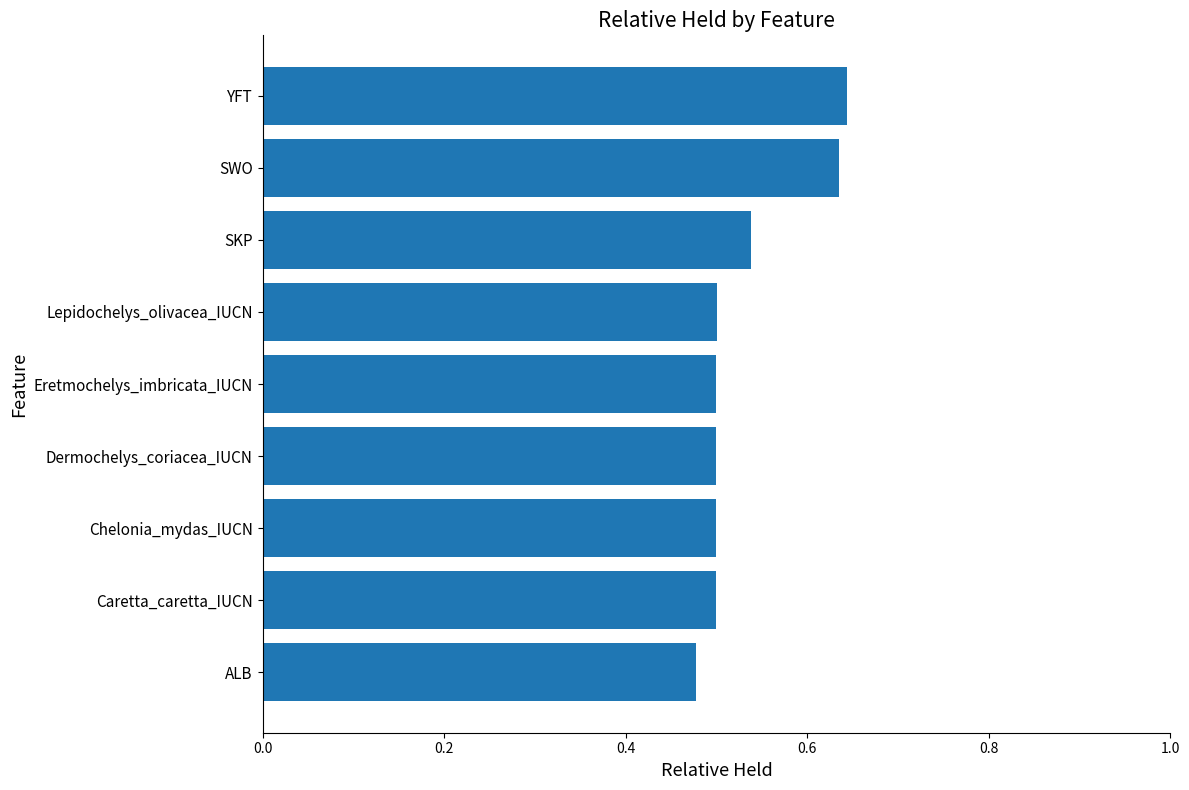

At which category does the chart reach its minimum across all series?

ALB